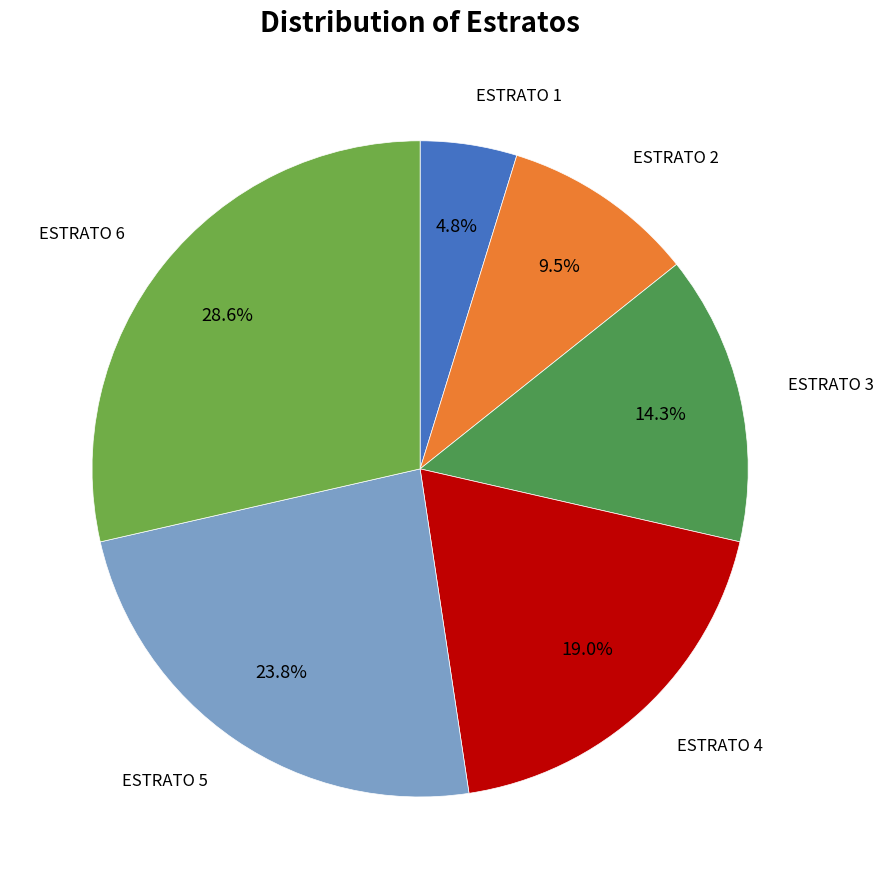

Does any single category account for the majority?

No